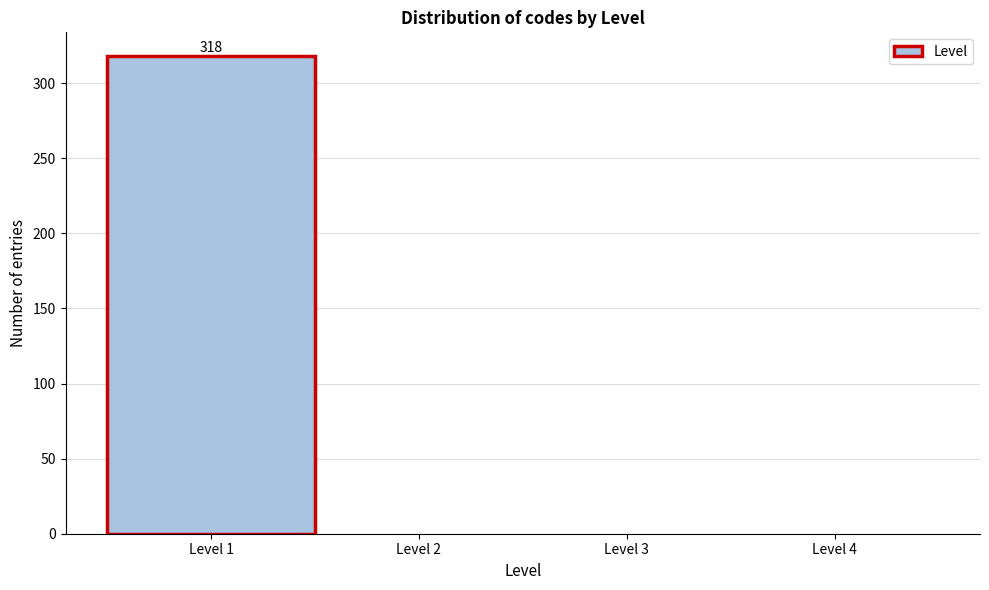

Over which range of the x-axis is the bar tallest?

0.5 to 1.5